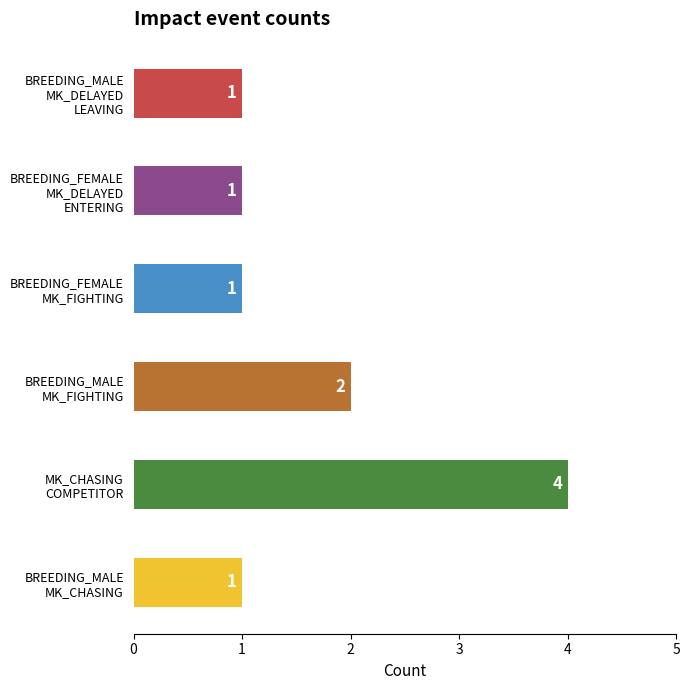

How many distinct data groups are displayed?

1